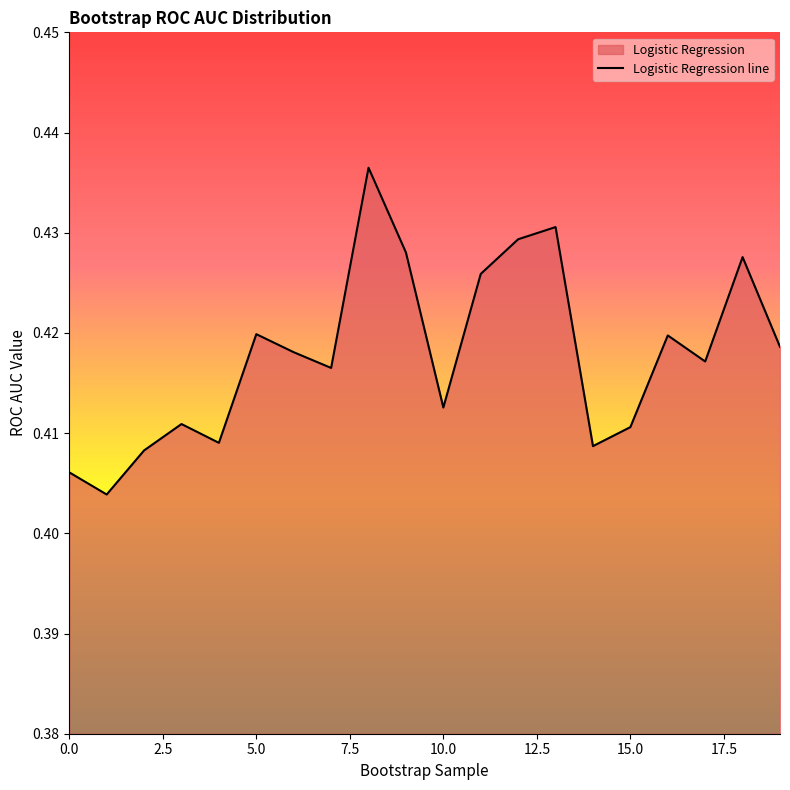

How many interior local valleys (lower than both neighbors) does the data have?

6